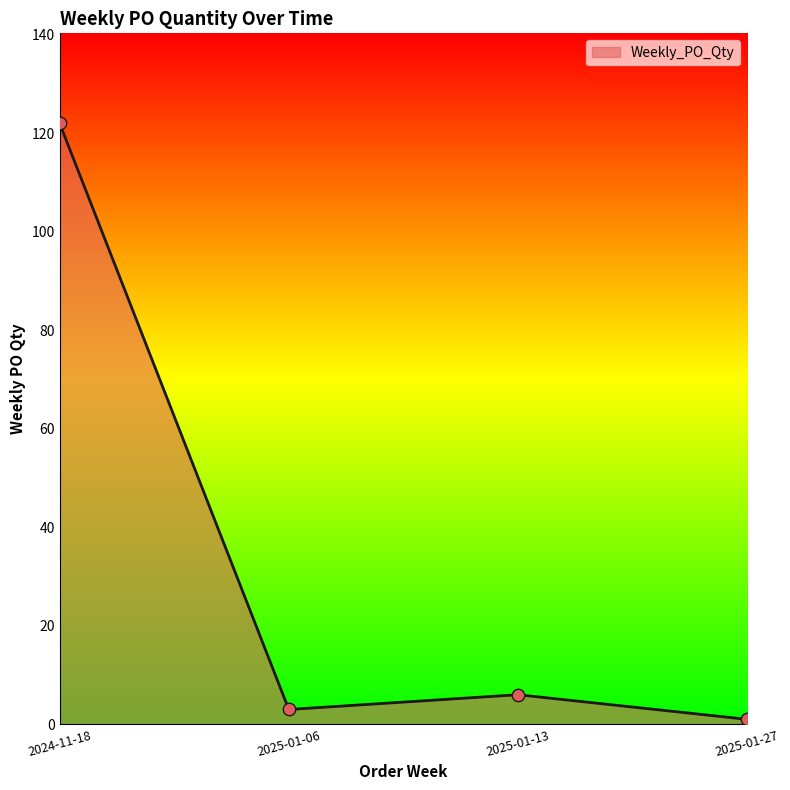

Between 2025-01-13 and 2025-01-06, which is larger?

2025-01-13